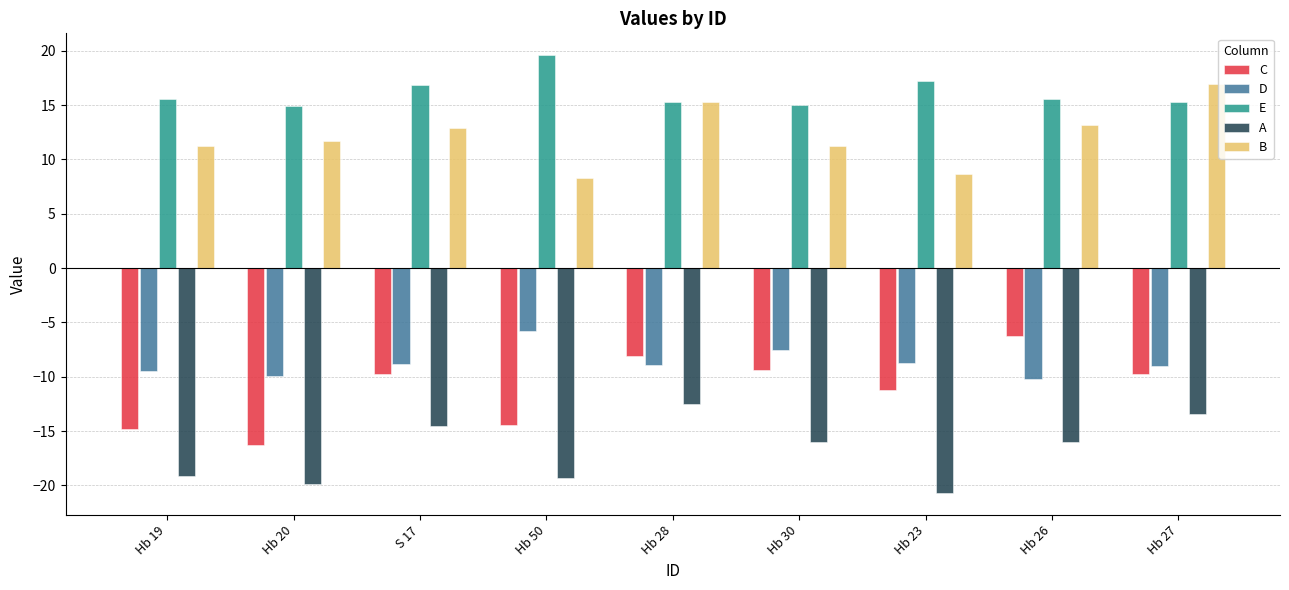

The B series shows 15.6 at Hb 30. True or false?

False